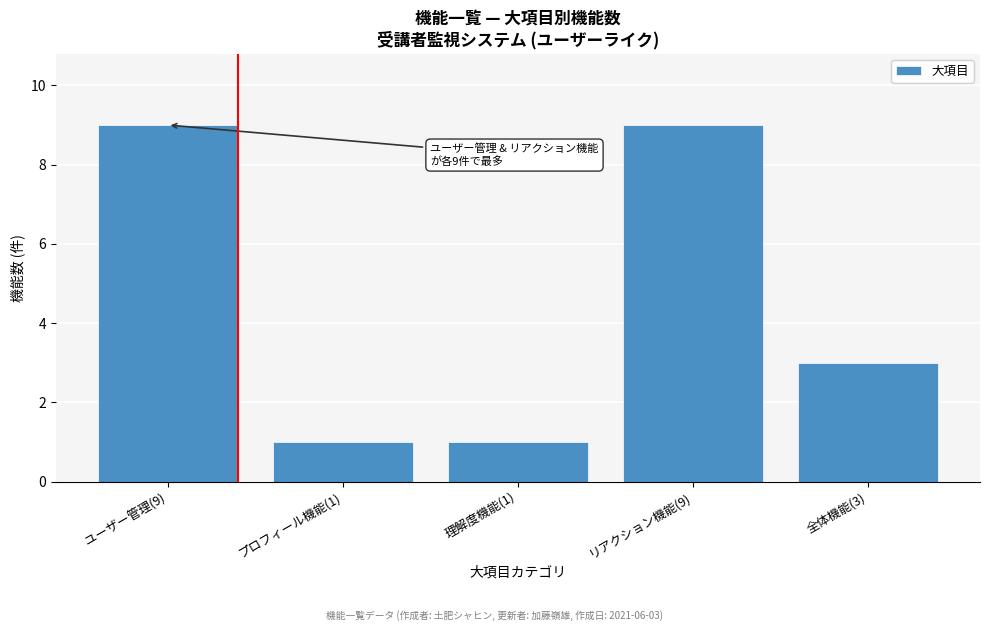

Reading left to right, what are all the values shown in this chart?

ユーザー管理(9)=9	プロフィール機能(1)=1	理解度機能(1)=1	リアクション機能(9)=9	全体機能(3)=3